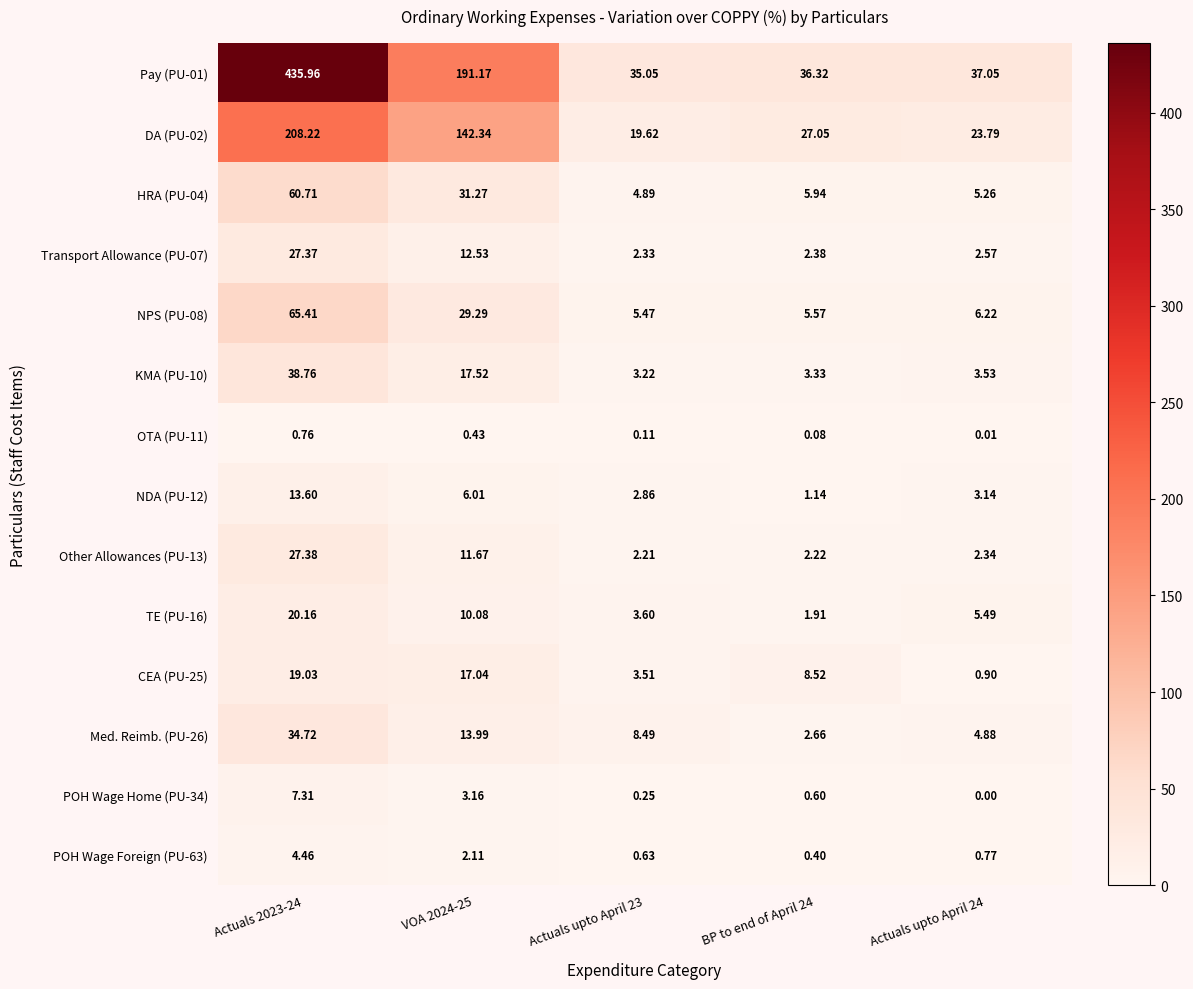

Is the value of NDA (PU-12) at Actuals upto April 24 greater than the value of DA (PU-02) at Actuals 2023-24?

No